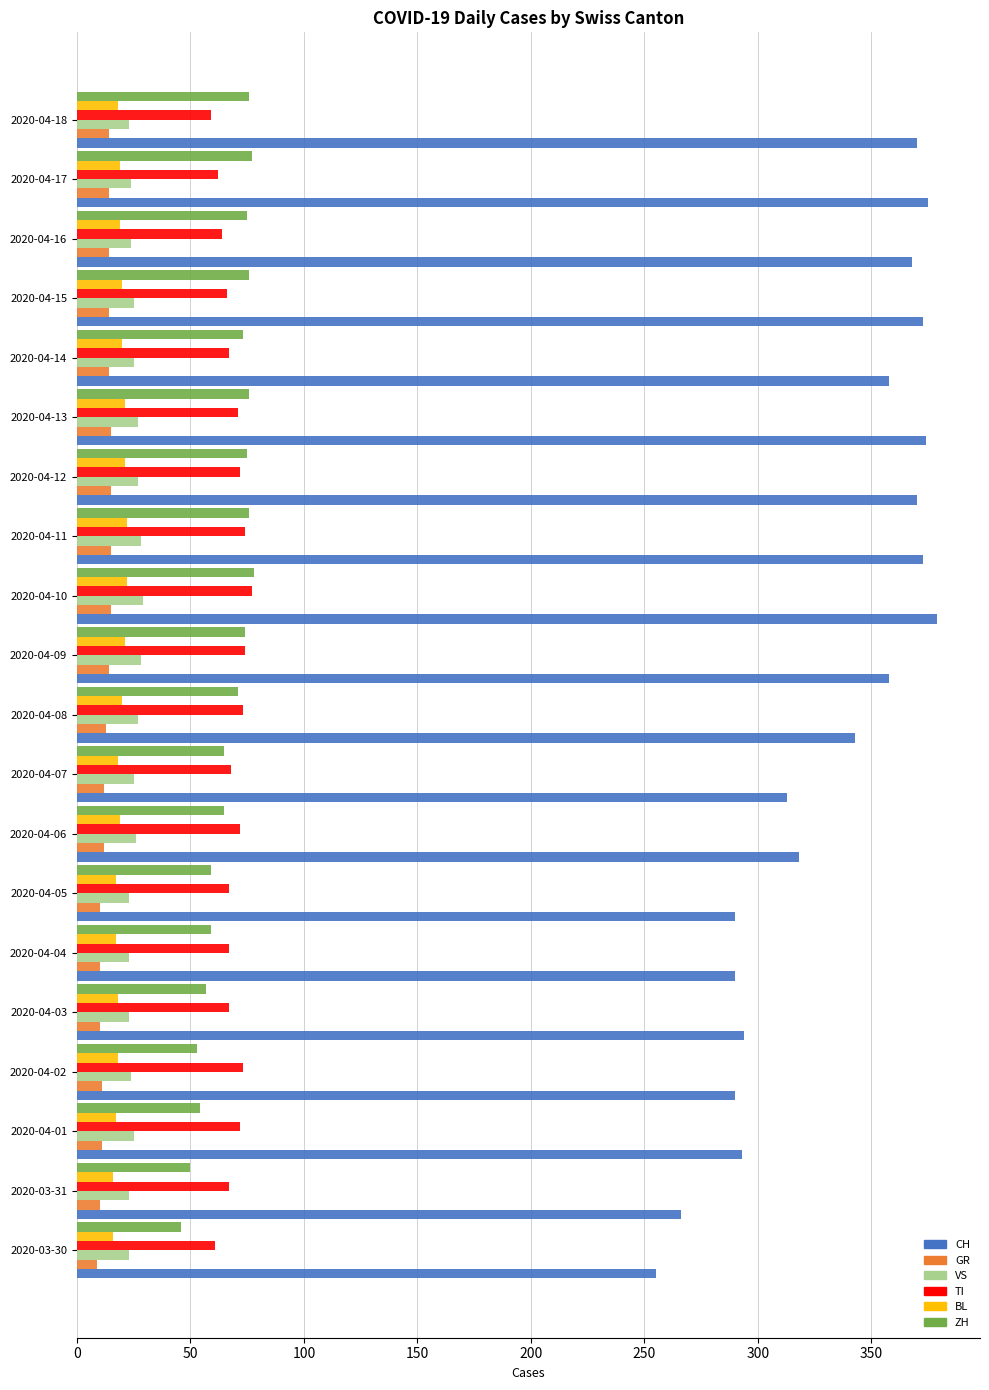

What is the sum of all CH values?

6650